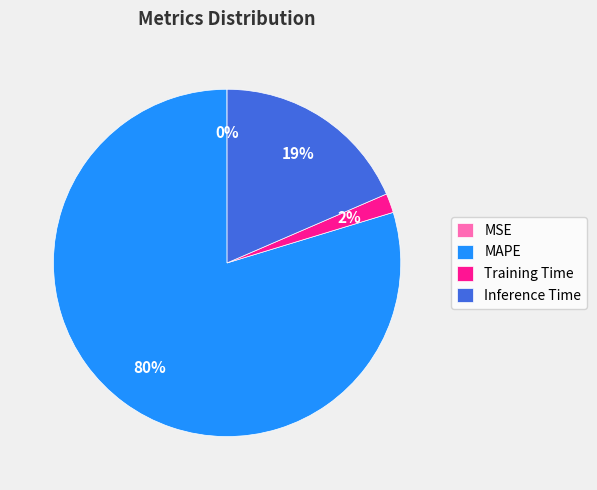

To the nearest percent, what is the average slice percentage?

25%